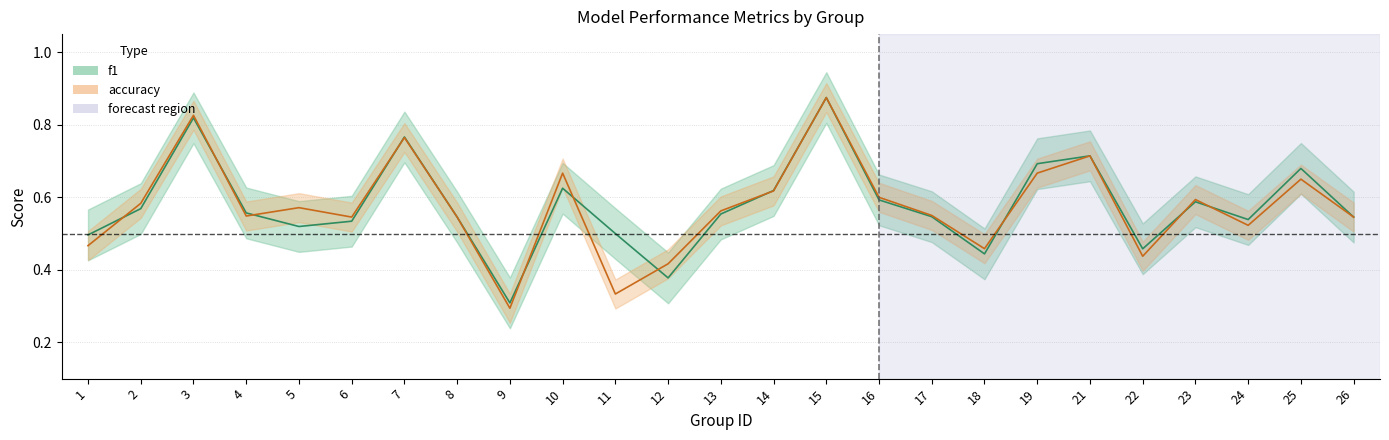

True or false: f1 and accuracy cross at least once.

True